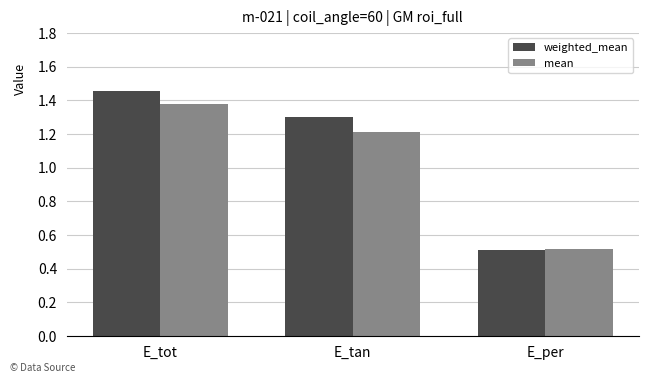

Where does the weighted_mean series first go above 1?

E_tot